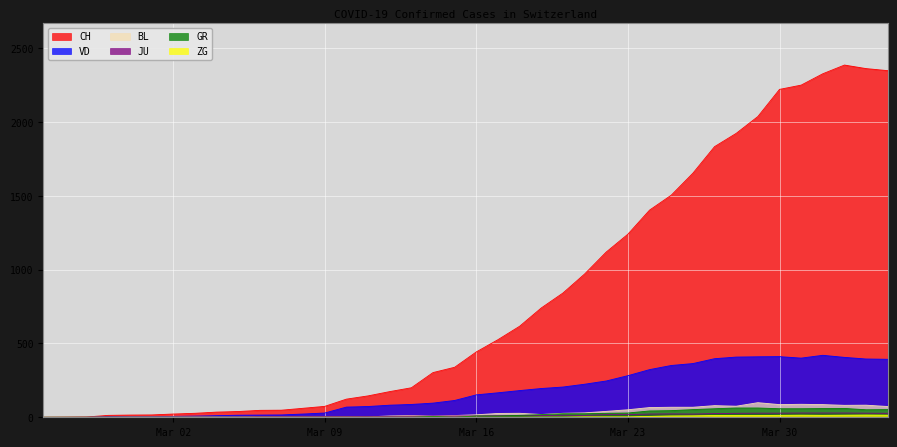

Which series has the largest total across all categories?

CH